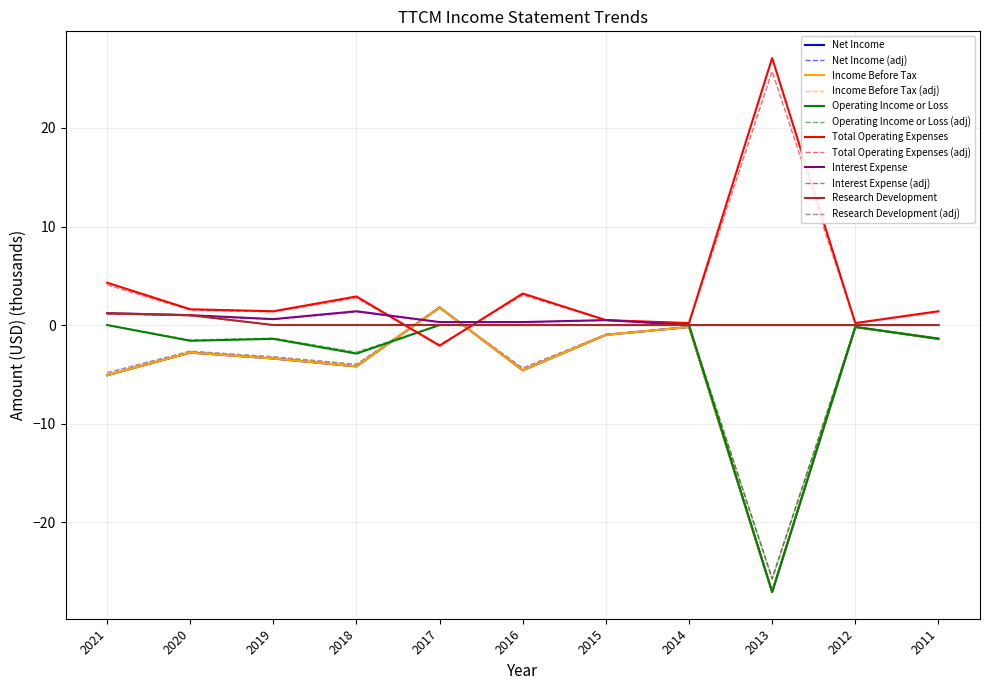

The Total Operating Expenses series shows 0.8 at 2019. True or false?

False